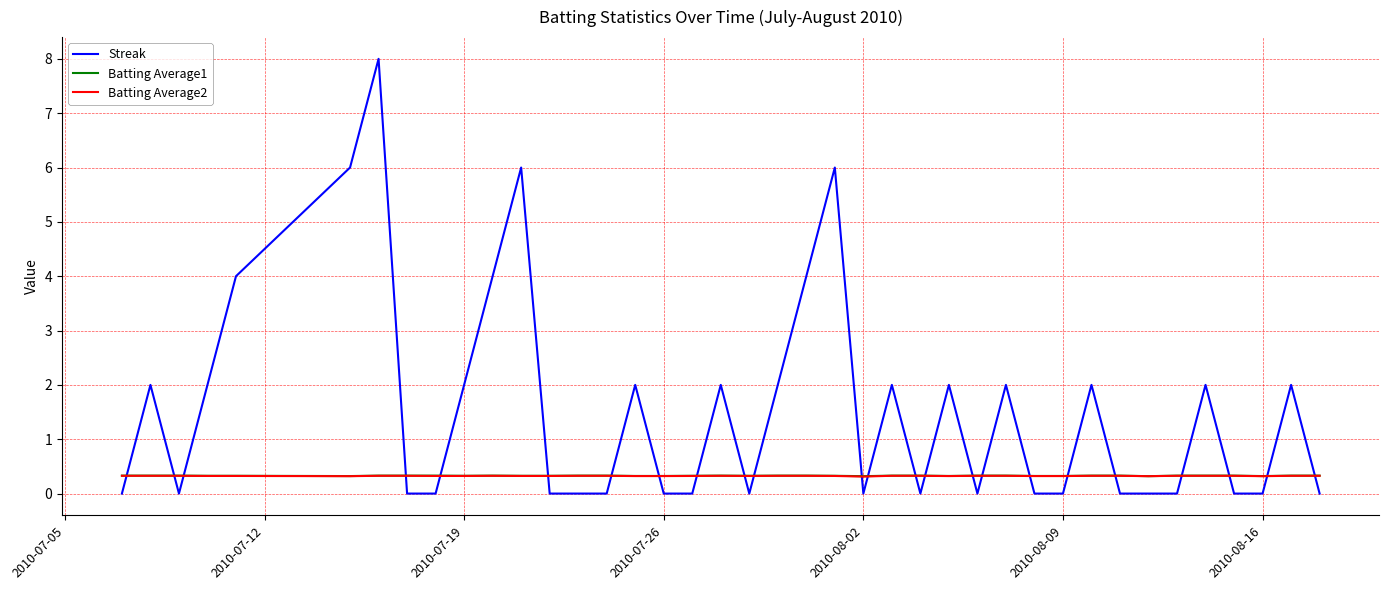

What is the sum of all Batting Average2 values?

13.0